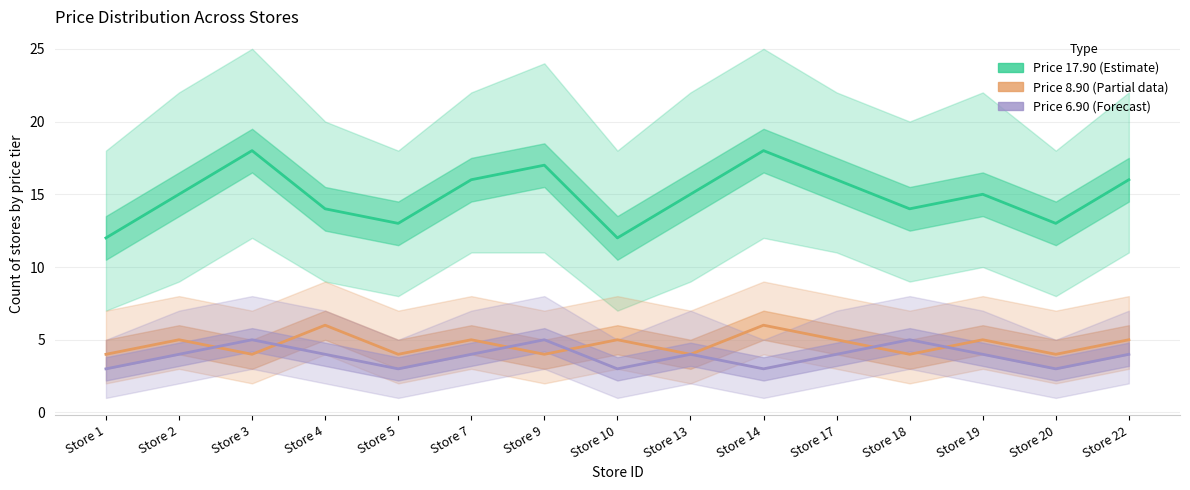

Is it true that Price 8.90 (Partial data) equals 3 at Store 2?

False